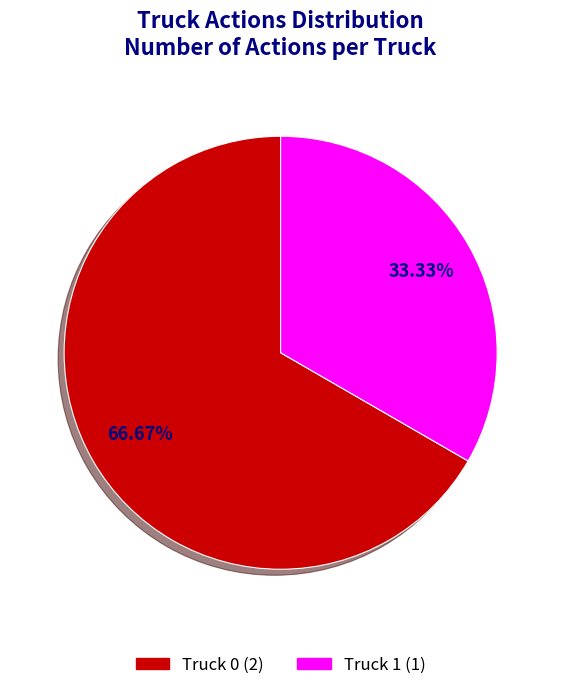

Is it true that Truck 1 is 47% of the pie?

False